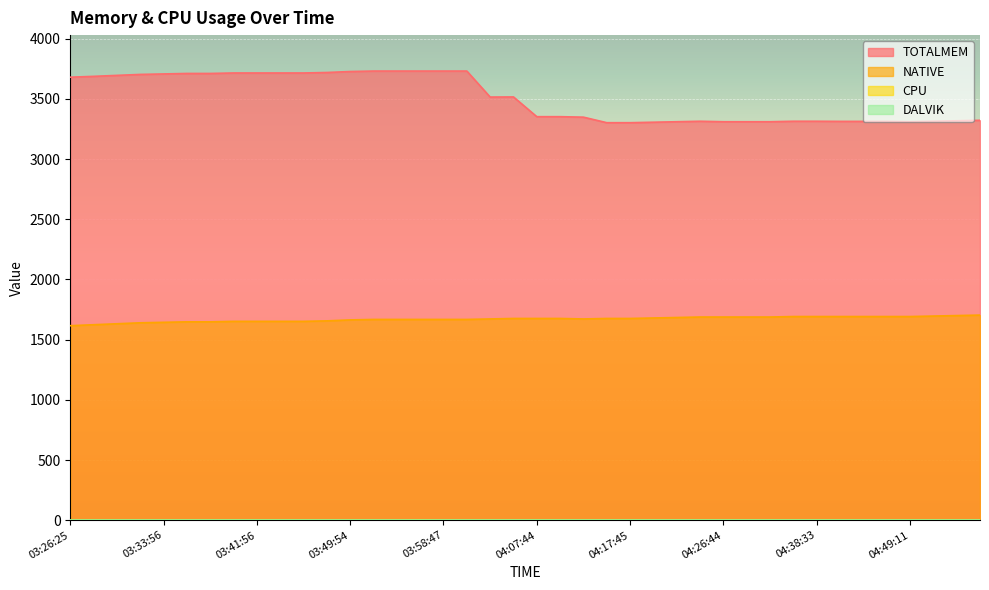

How many lines are shown in the chart?

4